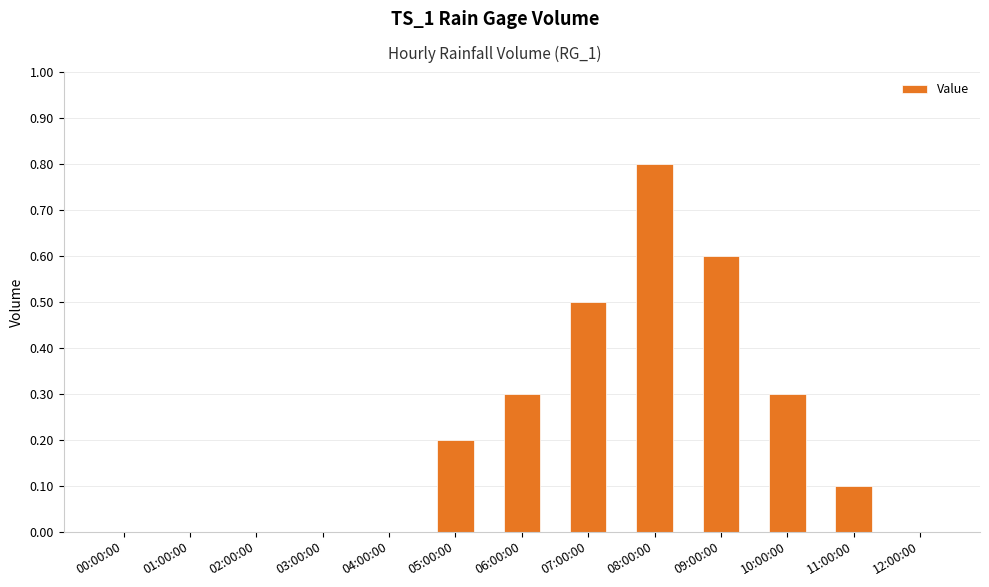

How many series are shown in this chart?

1